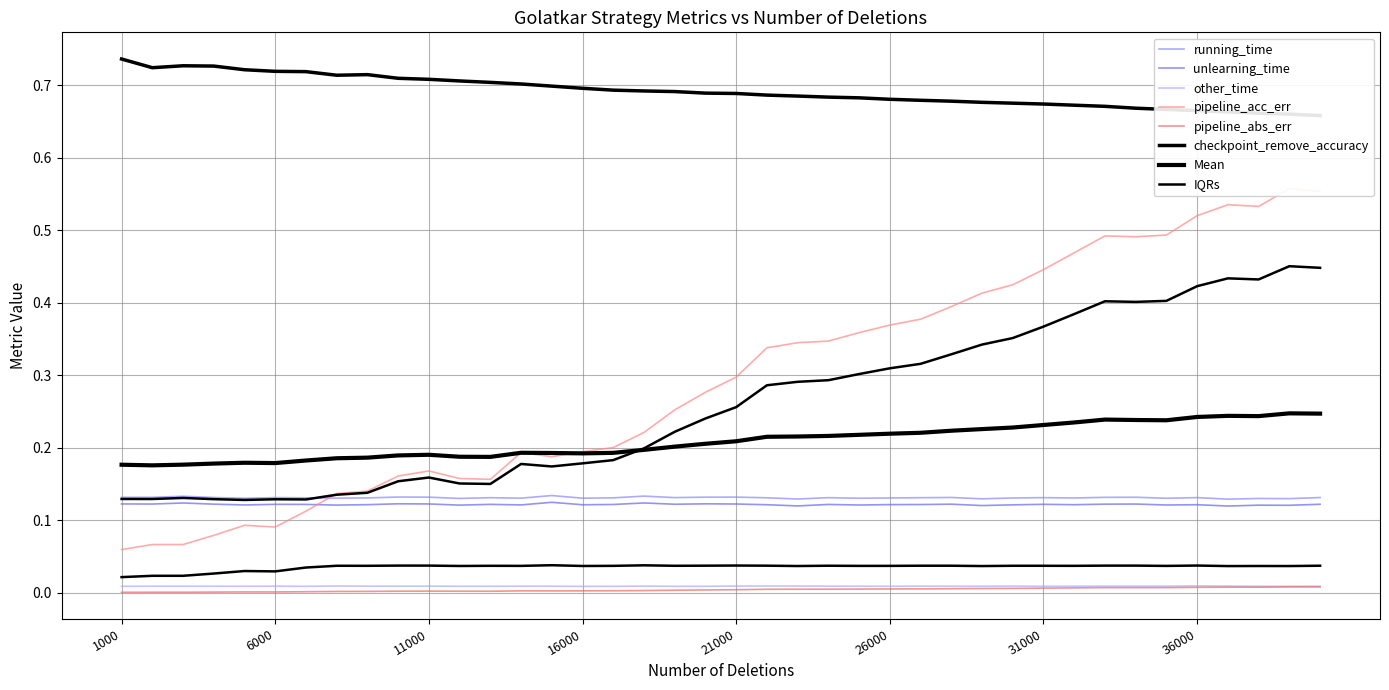

How many interior local peaks does the checkpoint_remove_accuracy series have?

2